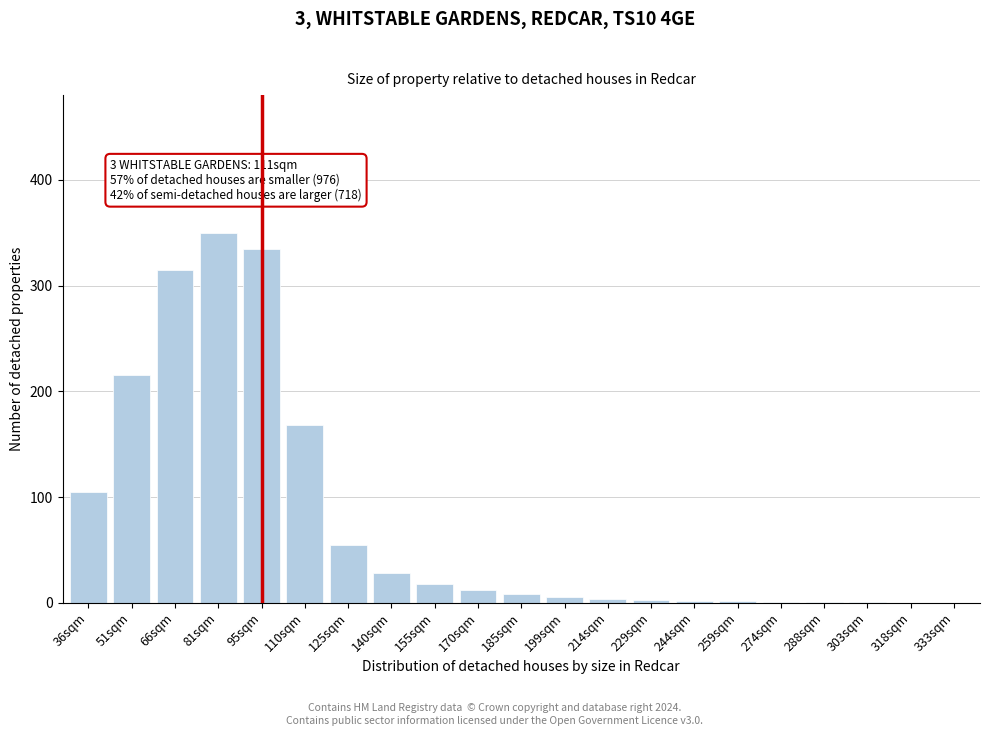

At which category does the chart reach its peak across all series?

81sqm